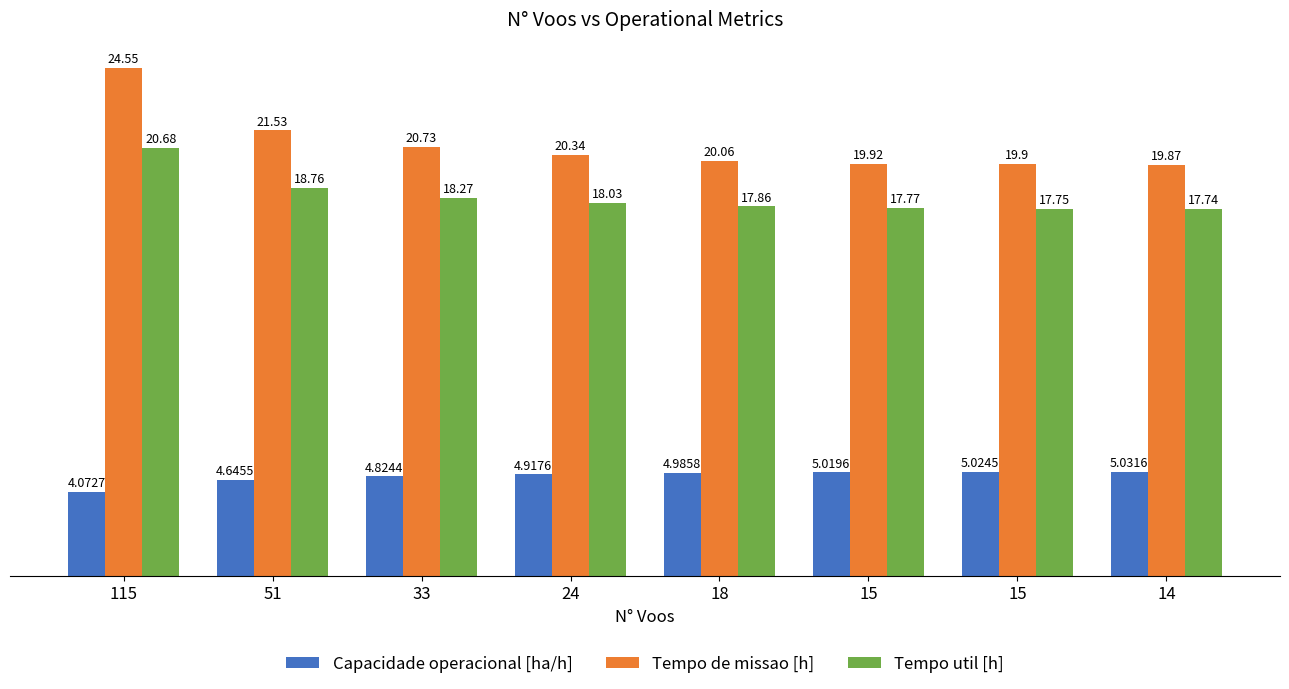

How many data points does each series have?

8